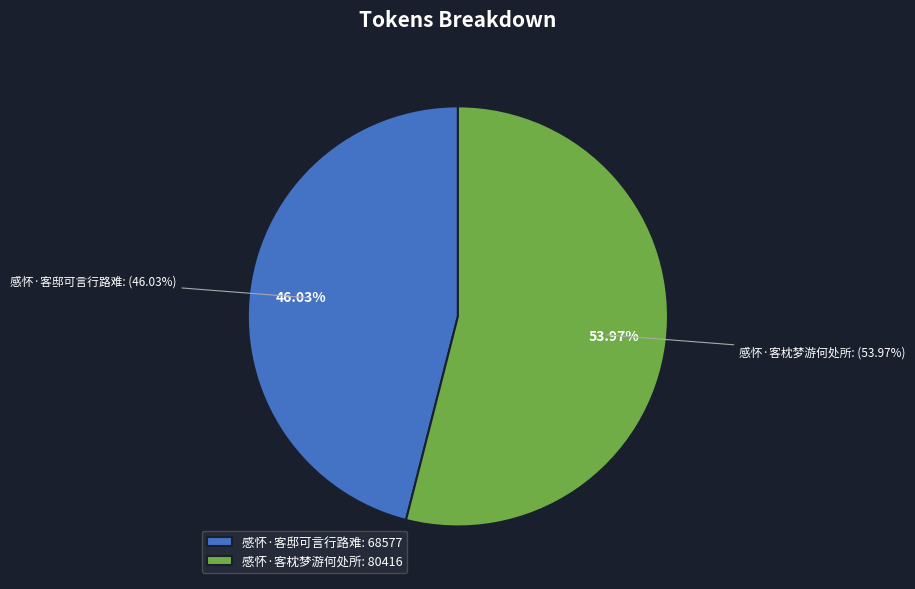

What percentage is the 感怀·客枕梦游何处所 slice, to the nearest percent?

54%